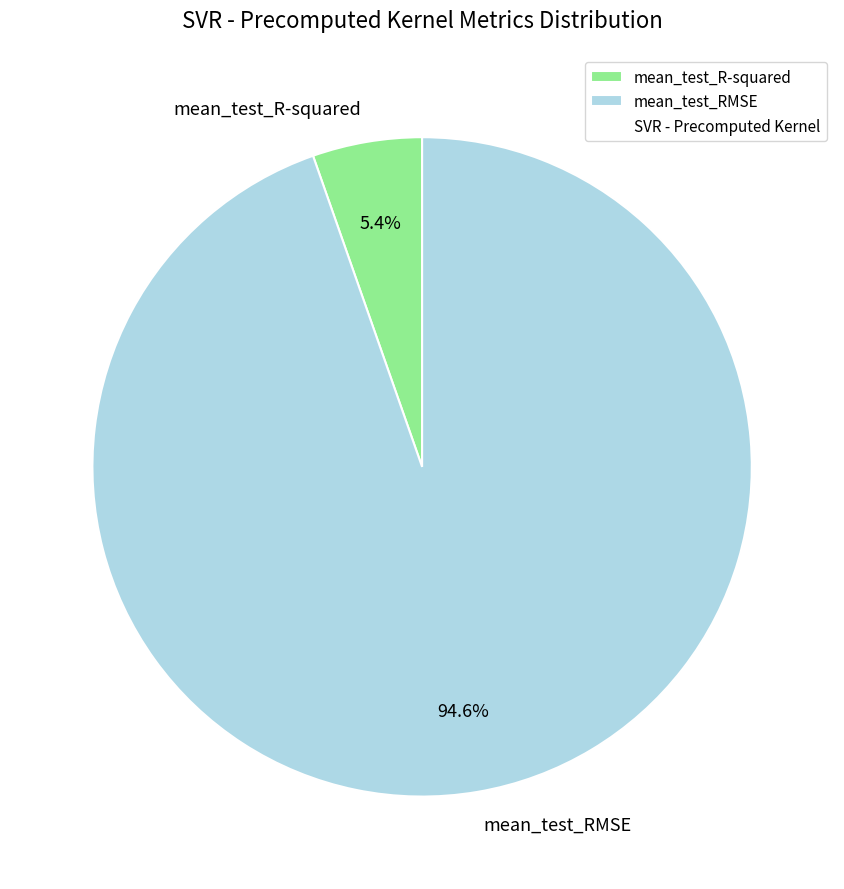

Combined, do mean_test_RMSE and mean_test_R-squared account for over 50%?

Yes